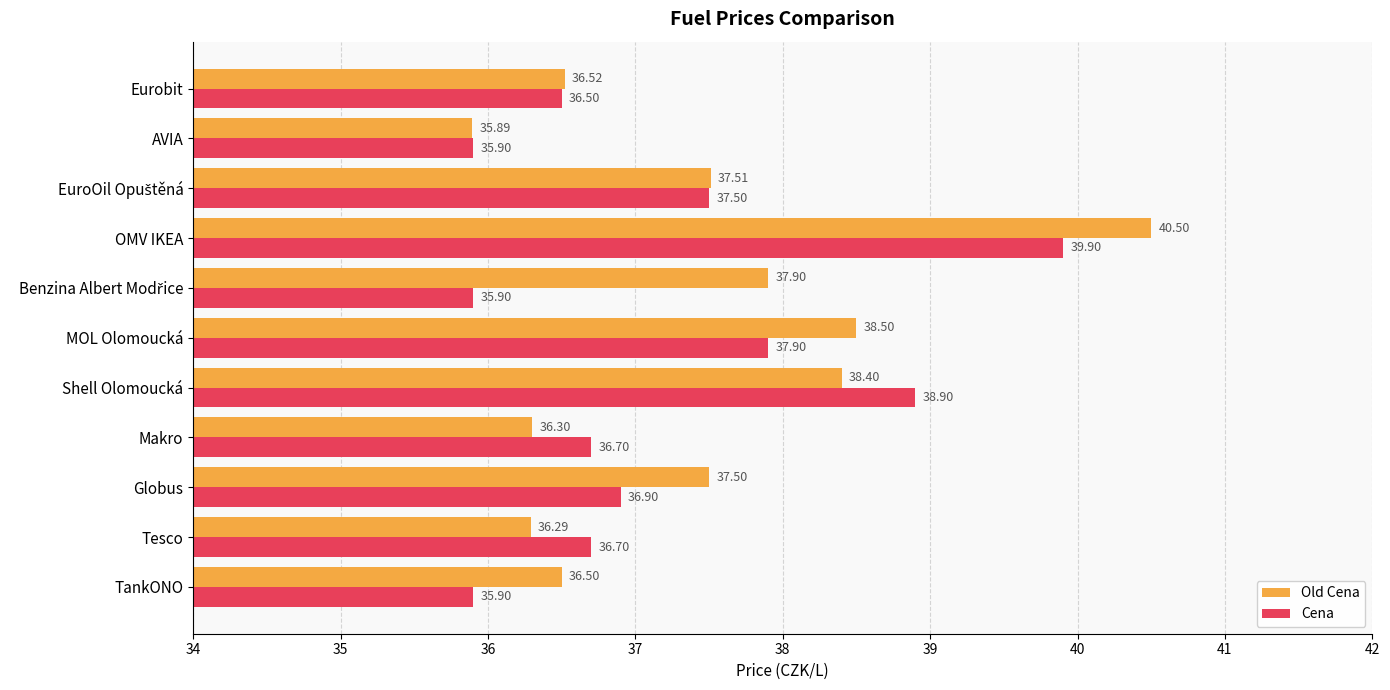

At which label is Cena closest to 37?

Globus